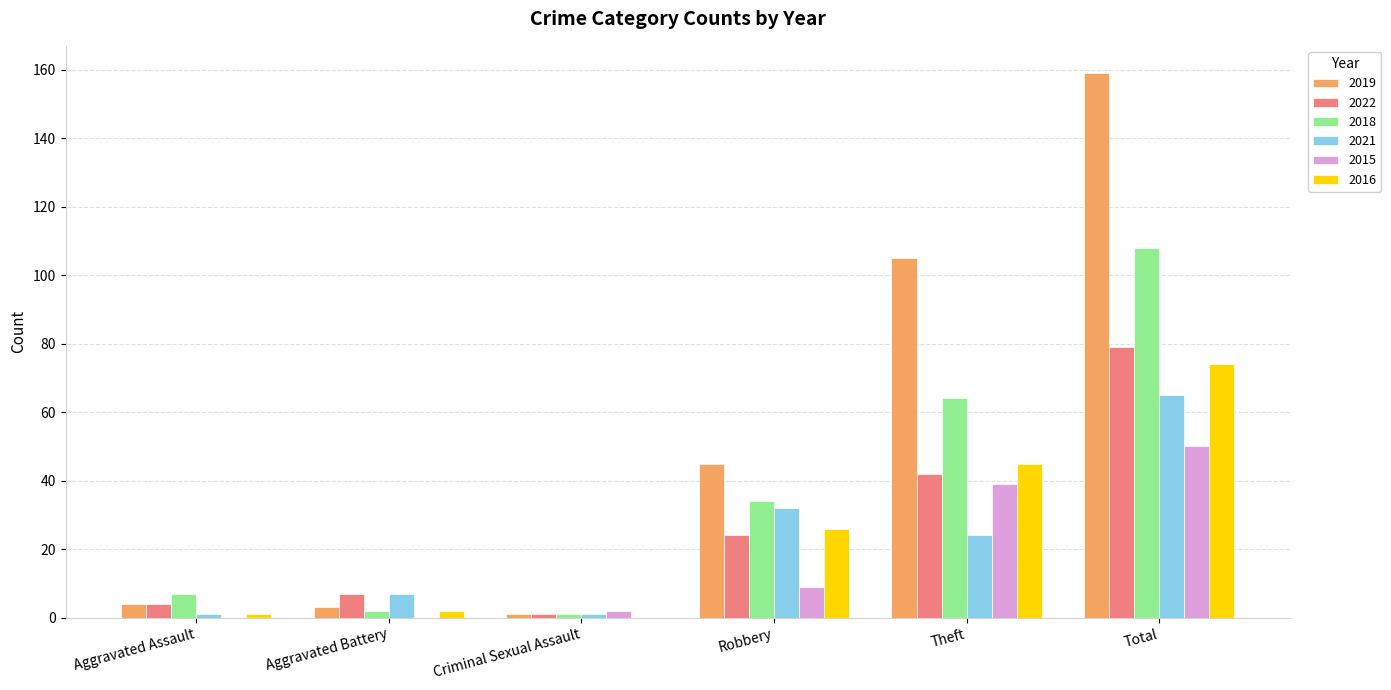

Which category has the highest value in the 2016 series?

Total